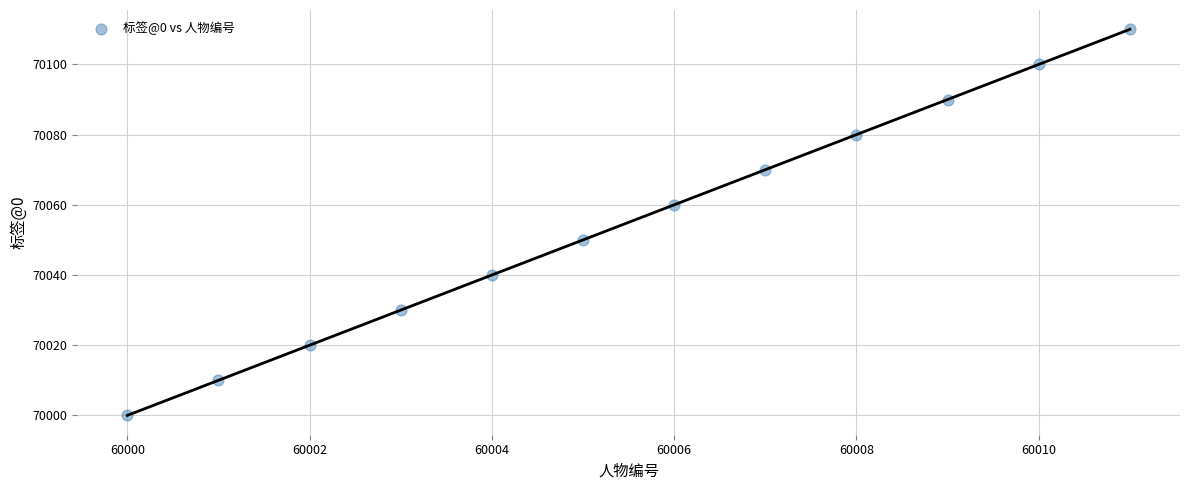

What is the range of Y values (max minus min)?

110